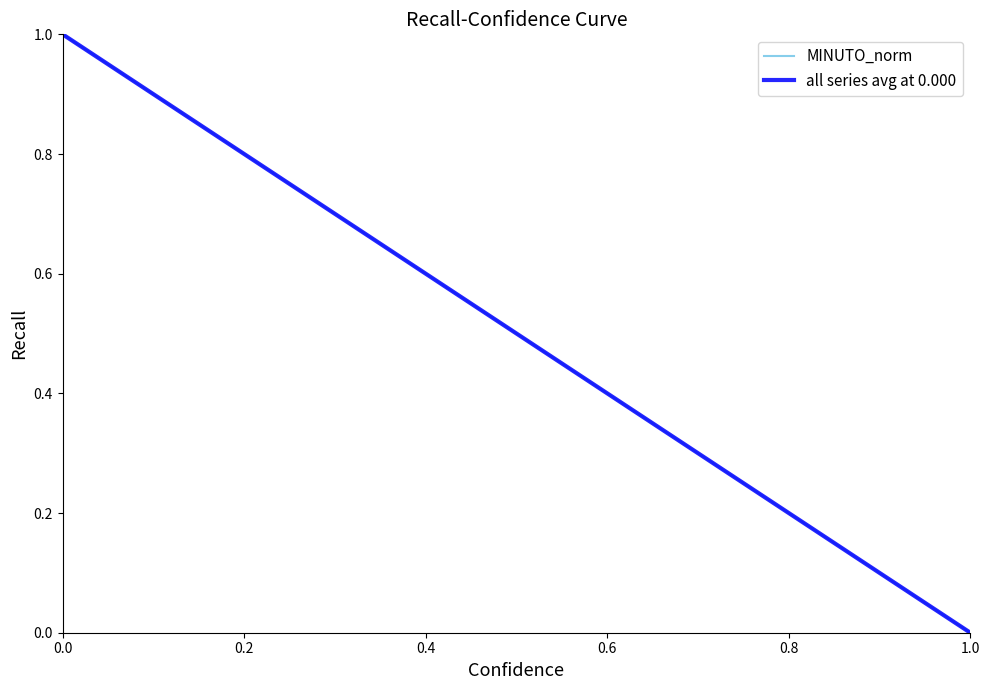

True or false: all series avg at 0.000 and MINUTO_norm cross at least once.

False